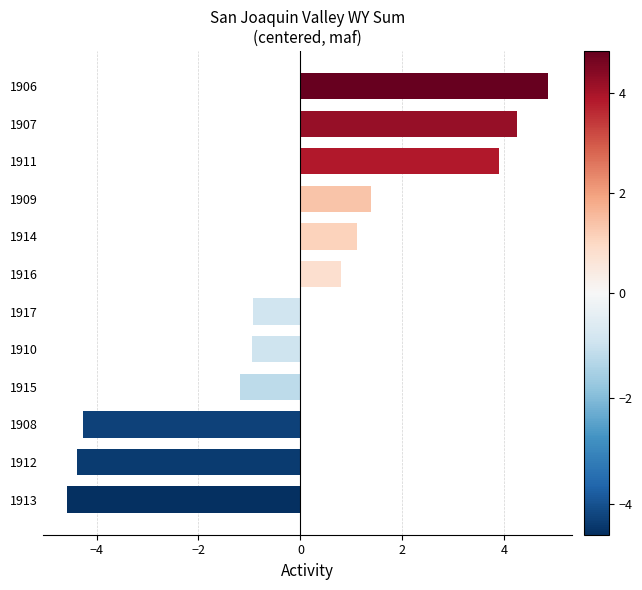

How many data points are less than 0?

6